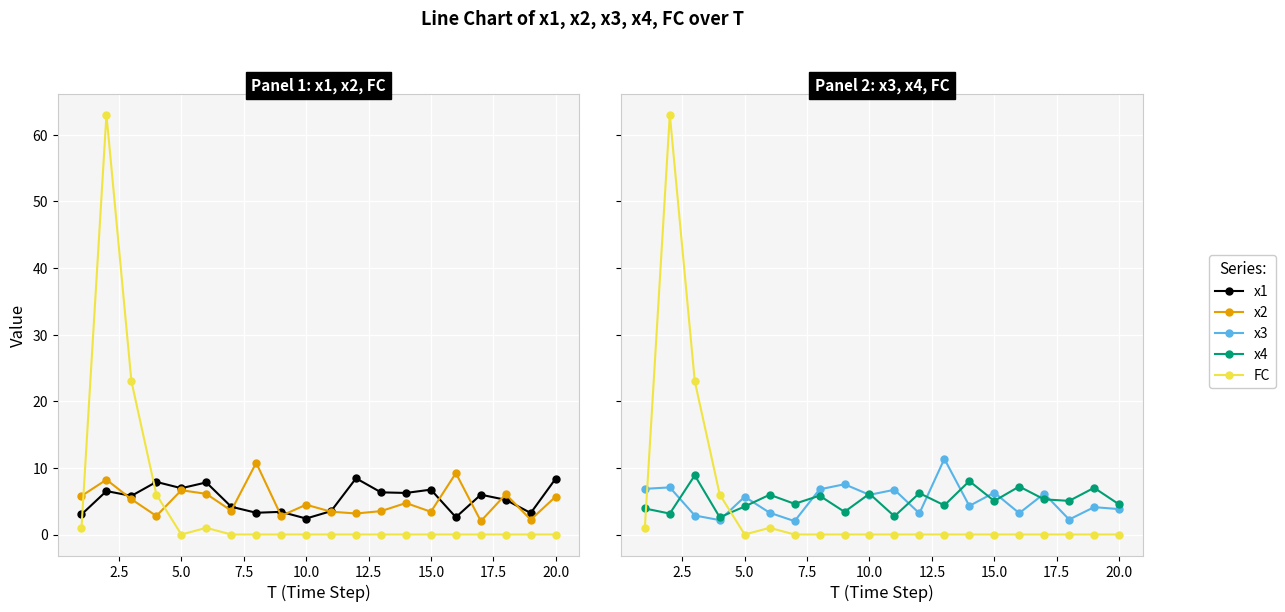

How many times do x2 and x3 cross each other?

9